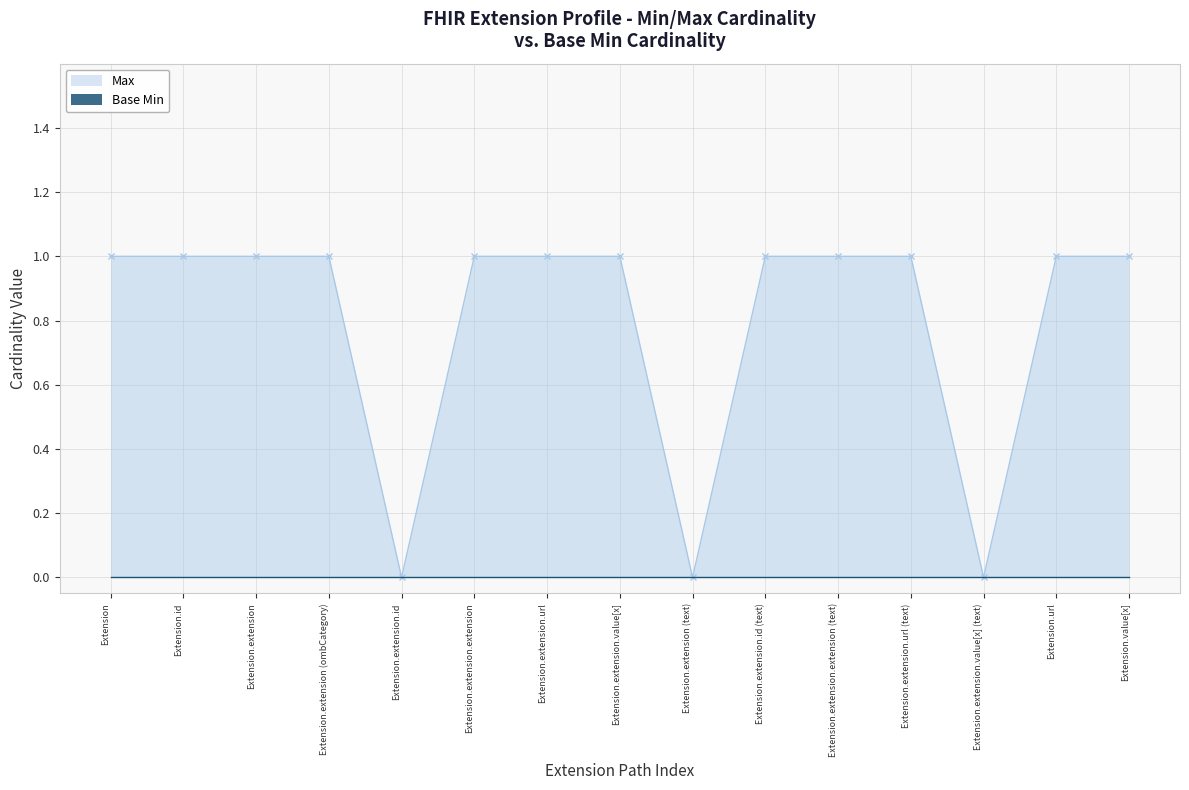

What is the maximum value shown in the chart?

1